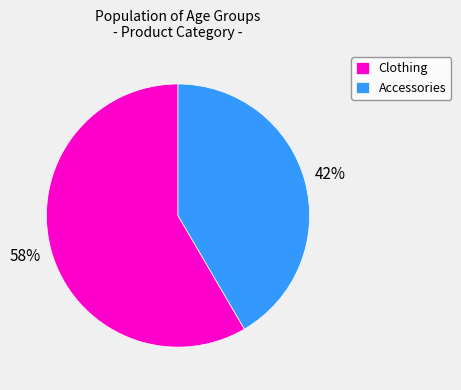

Between Accessories and Clothing, which is larger?

Clothing